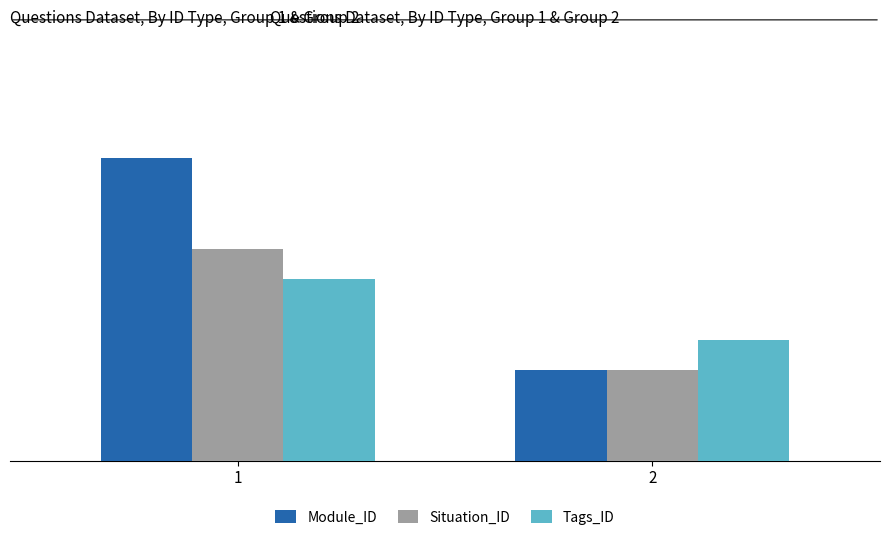

Between 1 and 2, which series saw the biggest shift?

Module_ID